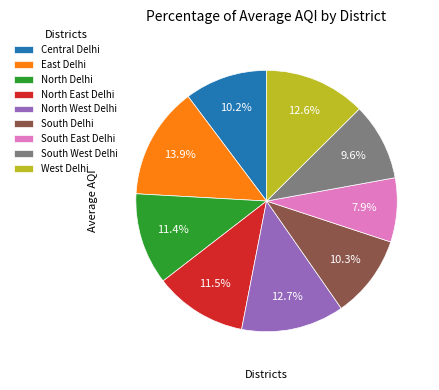

Approximately how many times larger is the value at South West Delhi compared to North West Delhi?

0.8